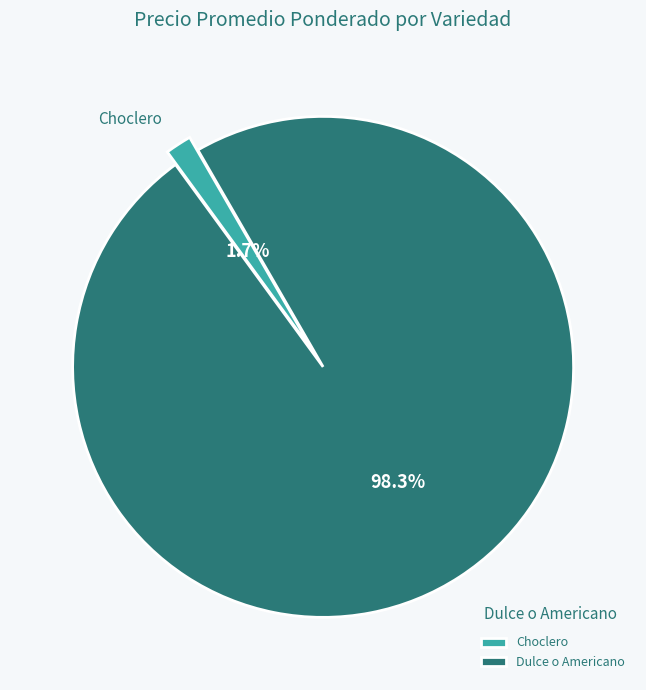

Which slice represents more than half of the pie?

Dulce o Americano